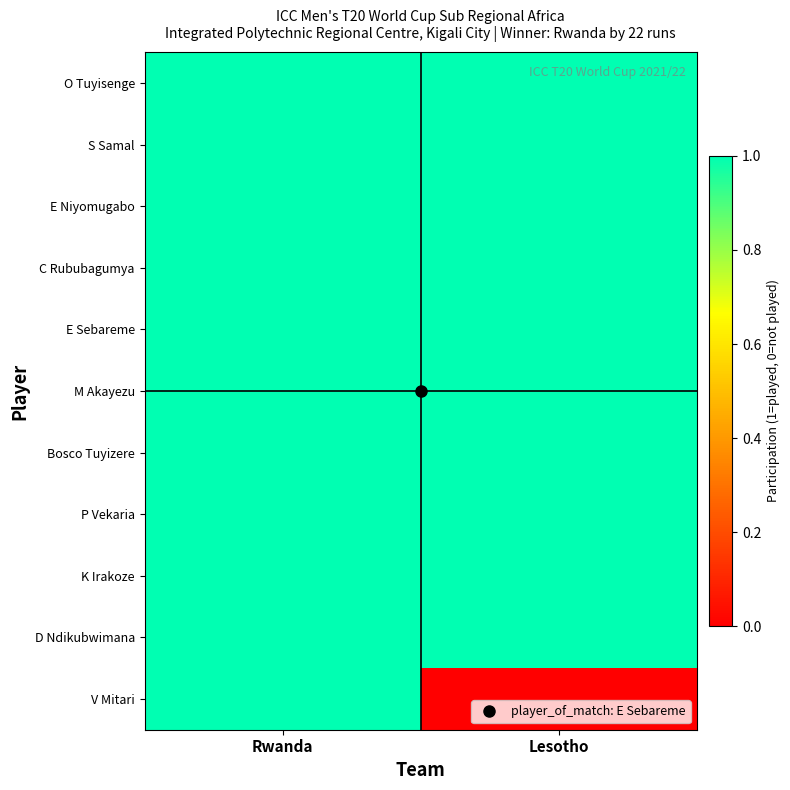

Reading left to right, extract all data points from this chart.

O Tuyisenge: Rwanda=1	Lesotho=1
S Samal: Rwanda=1	Lesotho=1
E Niyomugabo: Rwanda=1	Lesotho=1
C Rububagumya: Rwanda=1	Lesotho=1
E Sebareme: Rwanda=1	Lesotho=1
M Akayezu: Rwanda=1	Lesotho=1
Bosco Tuyizere: Rwanda=1	Lesotho=1
P Vekaria: Rwanda=1	Lesotho=1
K Irakoze: Rwanda=1	Lesotho=1
D Ndikubwimana: Rwanda=1	Lesotho=1
V Mitari: Rwanda=1	Lesotho=0